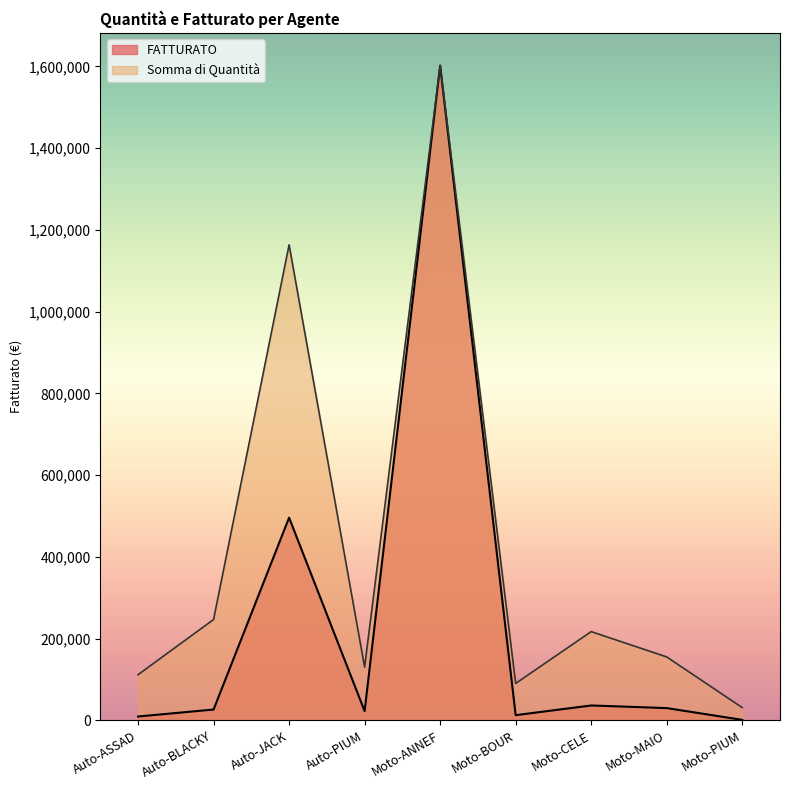

Where is Somma di Quantità nearest to the value 816775?

Auto-JACK